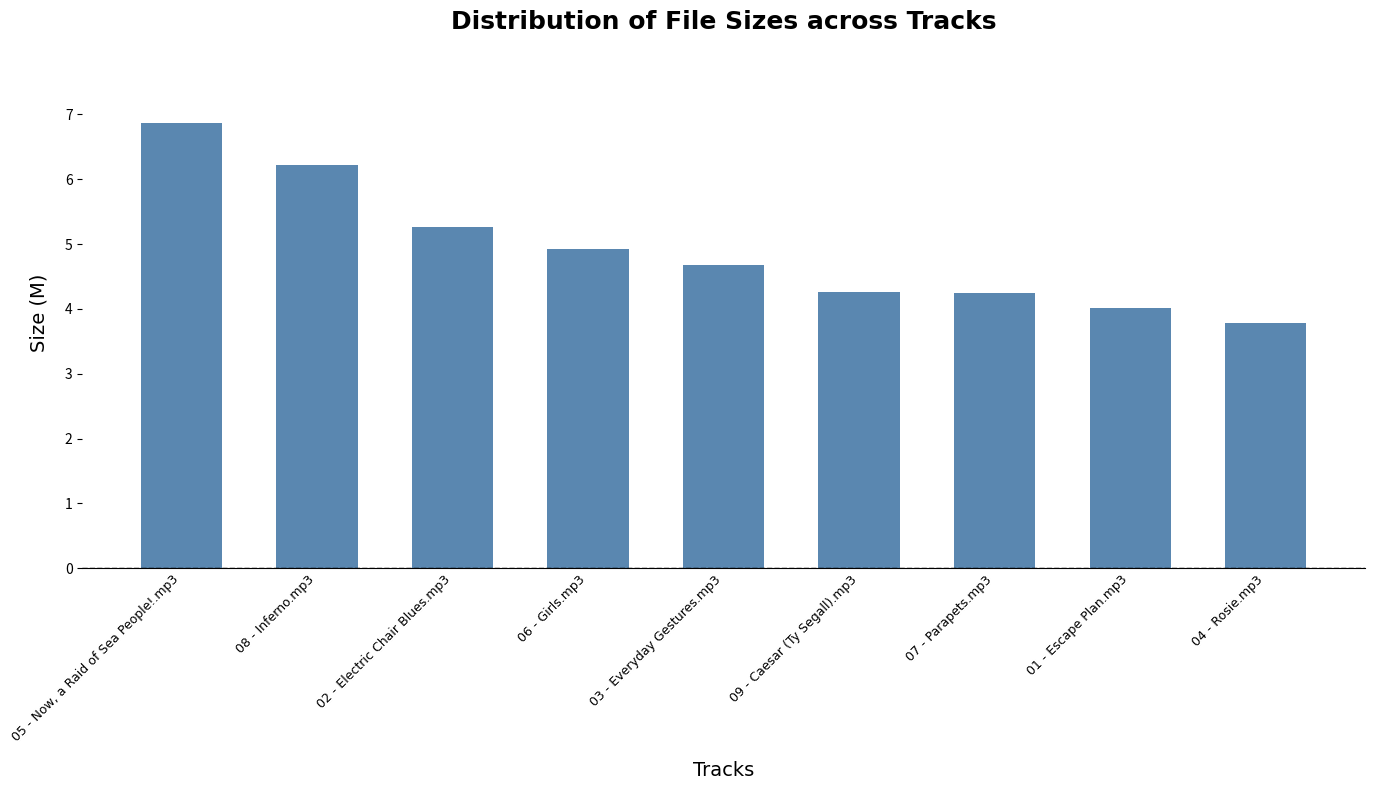

The chart shows a value of 3.8 at 04 - Rosie.mp3. True or false?

True